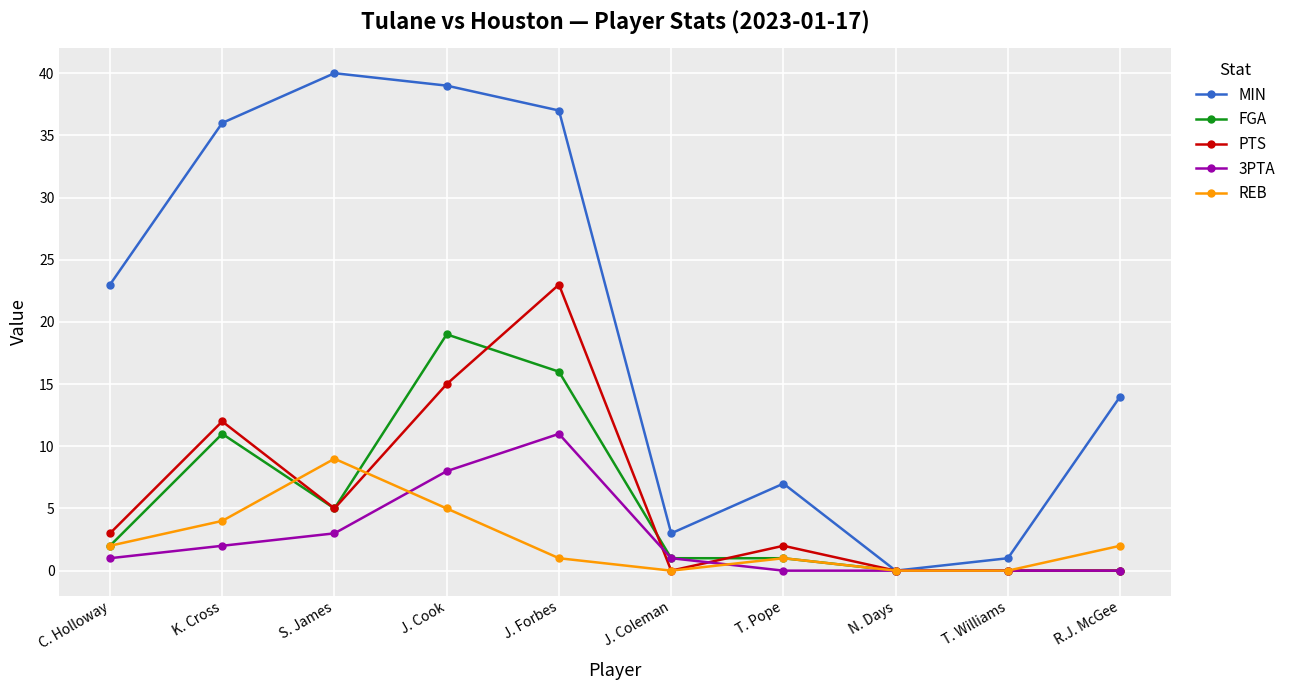

True or false: REB has a value of 2 at R.J. McGee.

True